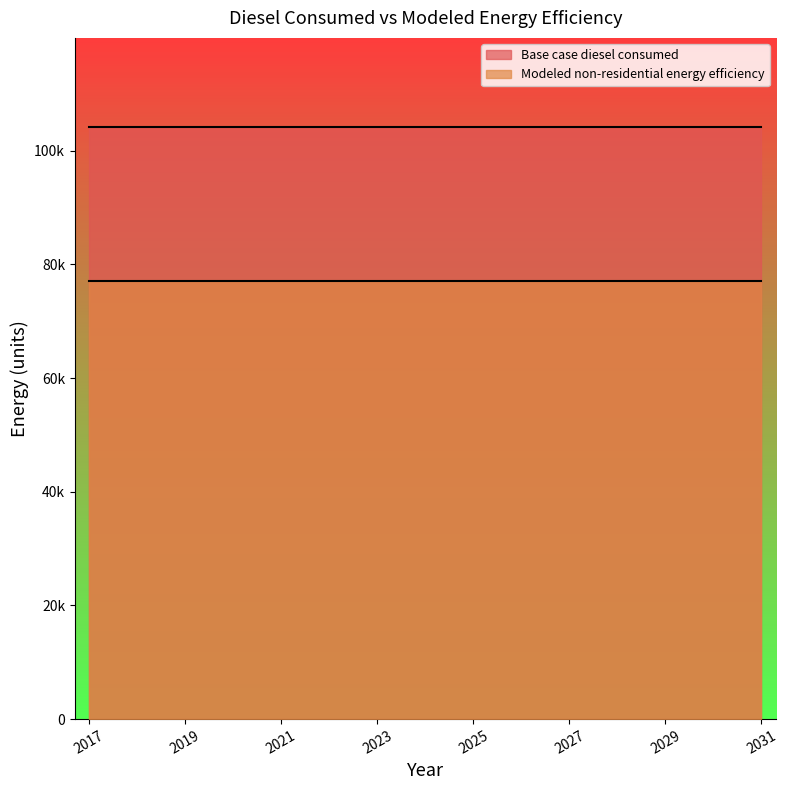

Where is Base case diesel consumed nearest to the value 104208?

2017